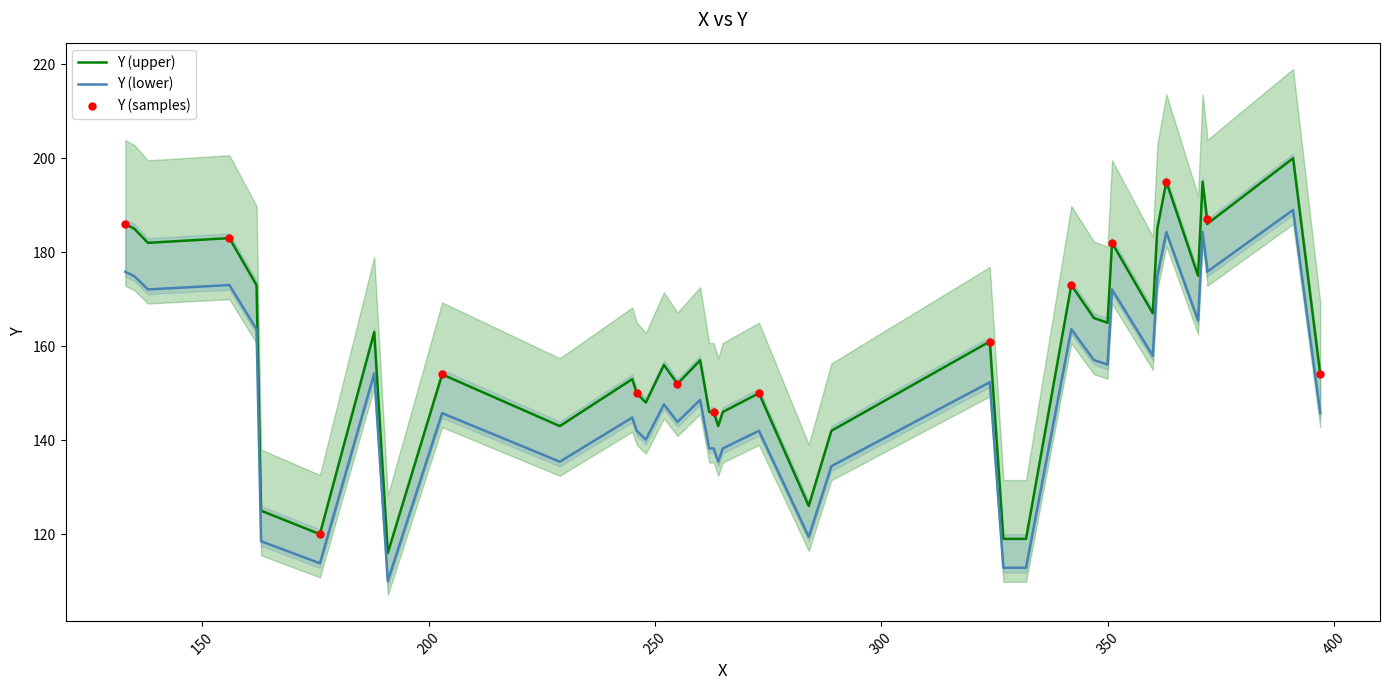

What is the change in value from 10 to 23?

+19